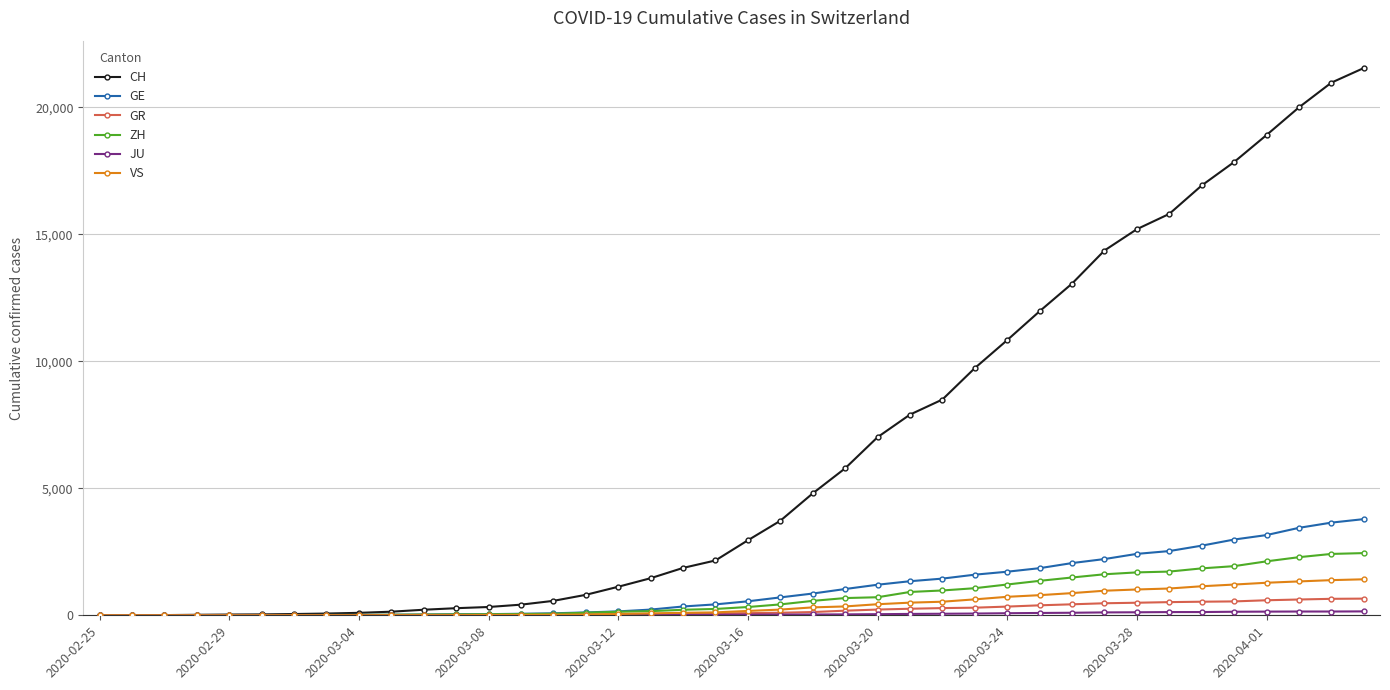

Which series has the largest total across all categories?

CH